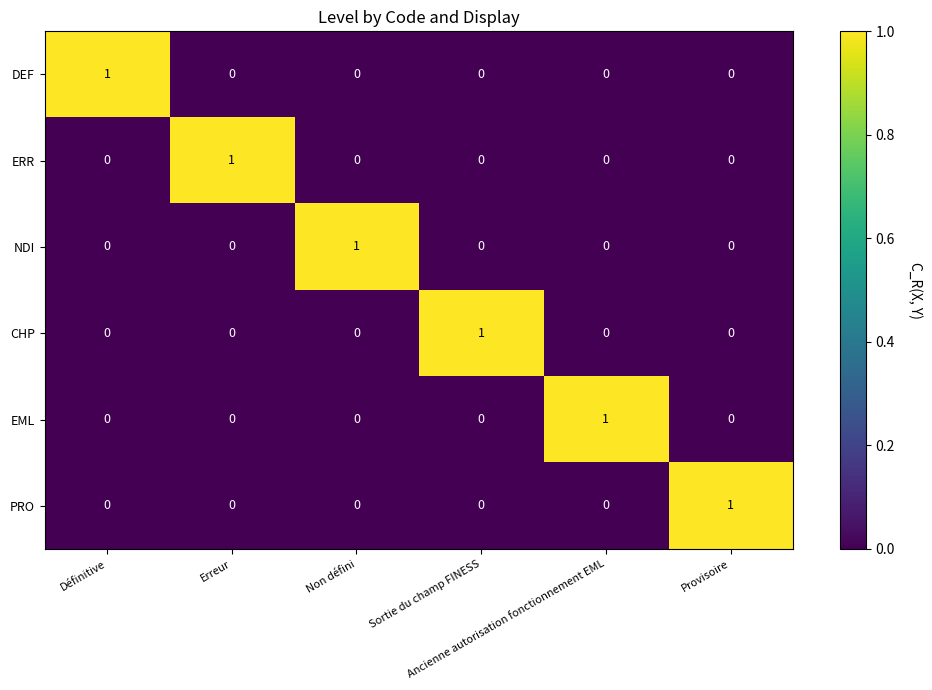

How many DEF values are between 0 and 1?

6